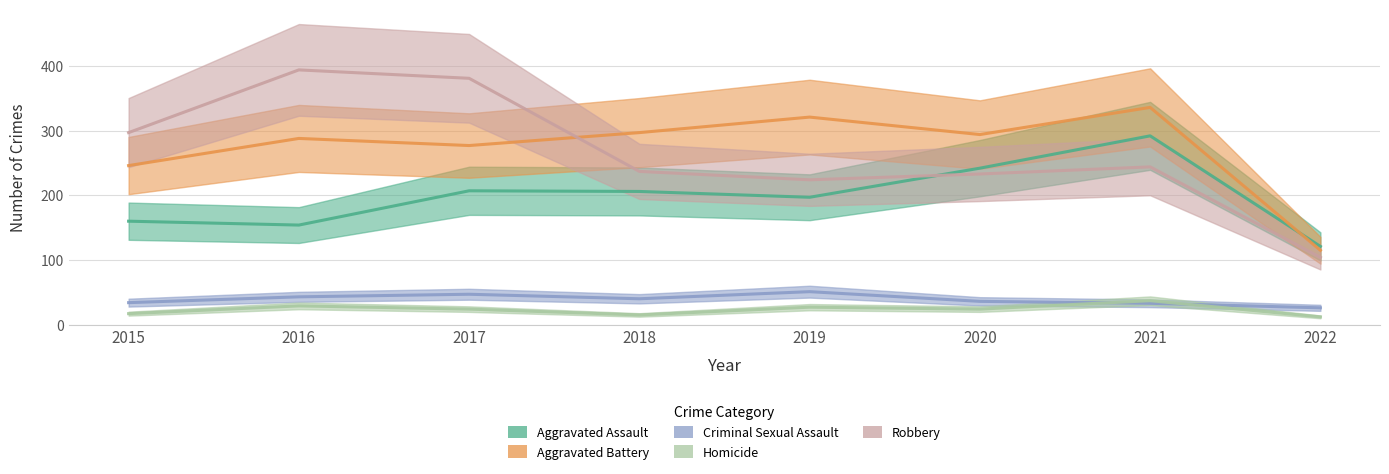

Reading right to left, extract all data points from this chart.

Aggravated Assault: 2022=121	2021=292	2020=242	2019=197	2018=206	2017=207	2016=154	2015=160
Aggravated Battery: 2022=115	2021=336	2020=294	2019=321	2018=297	2017=277	2016=288	2015=246
Criminal Sexual Assault: 2022=26	2021=33	2020=36	2019=51	2018=40	2017=47	2016=43	2015=34
Homicide: 2022=12	2021=37	2020=24	2019=27	2018=15	2017=24	2016=29	2015=17
Robbery: 2022=104	2021=244	2020=233	2019=224	2018=237	2017=381	2016=394	2015=297